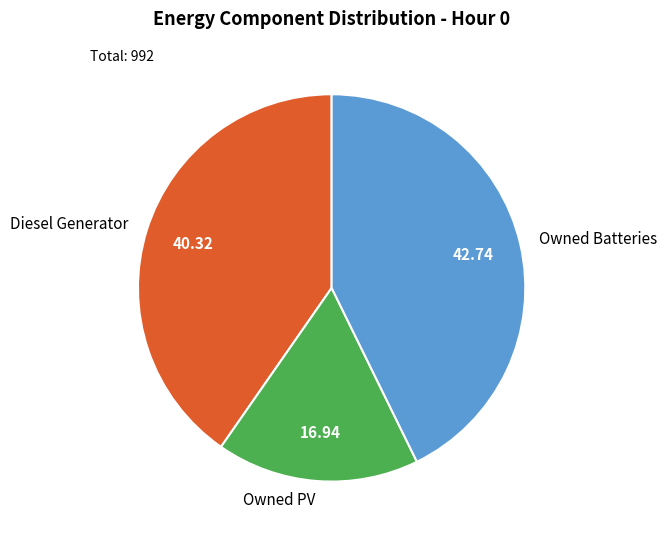

Count the number of slices in the pie.

3